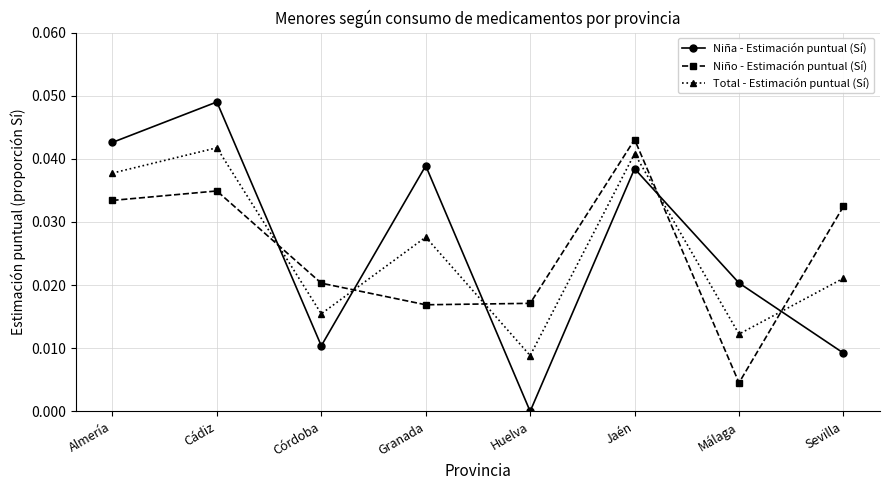

Where is the first local minimum for Niña - Estimación puntual (Sí)?

Córdoba